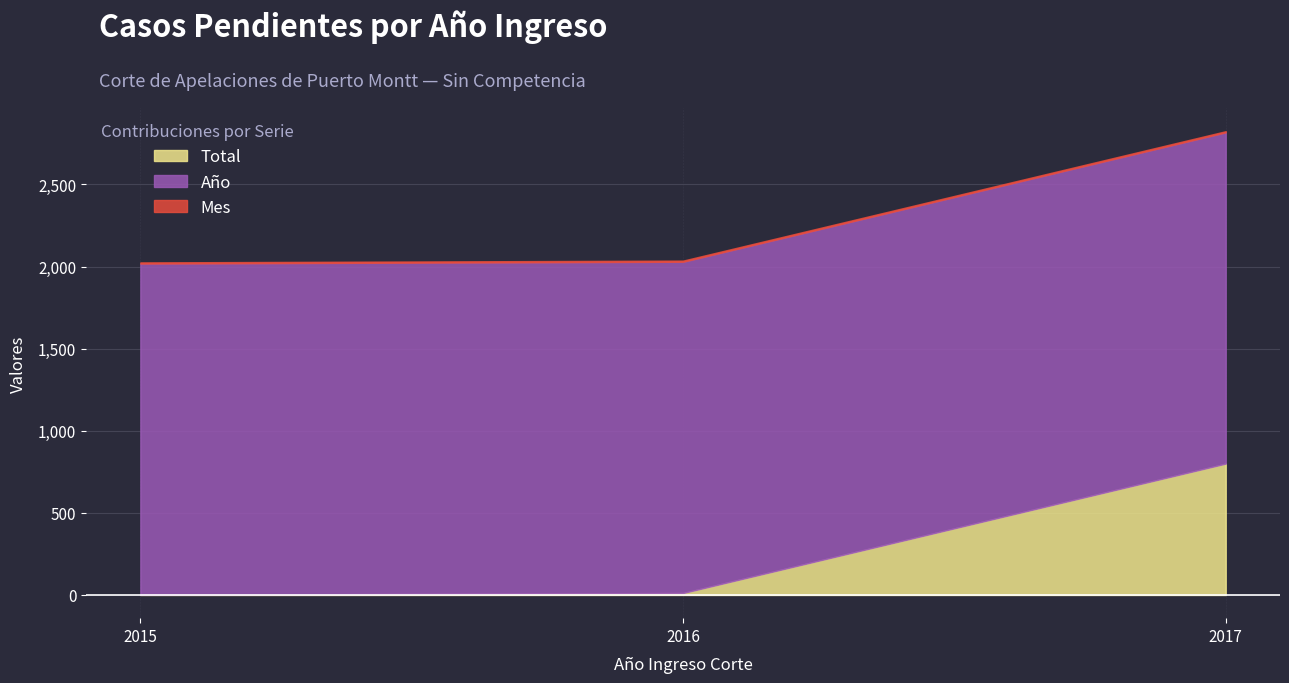

How many lines are shown in the chart?

3